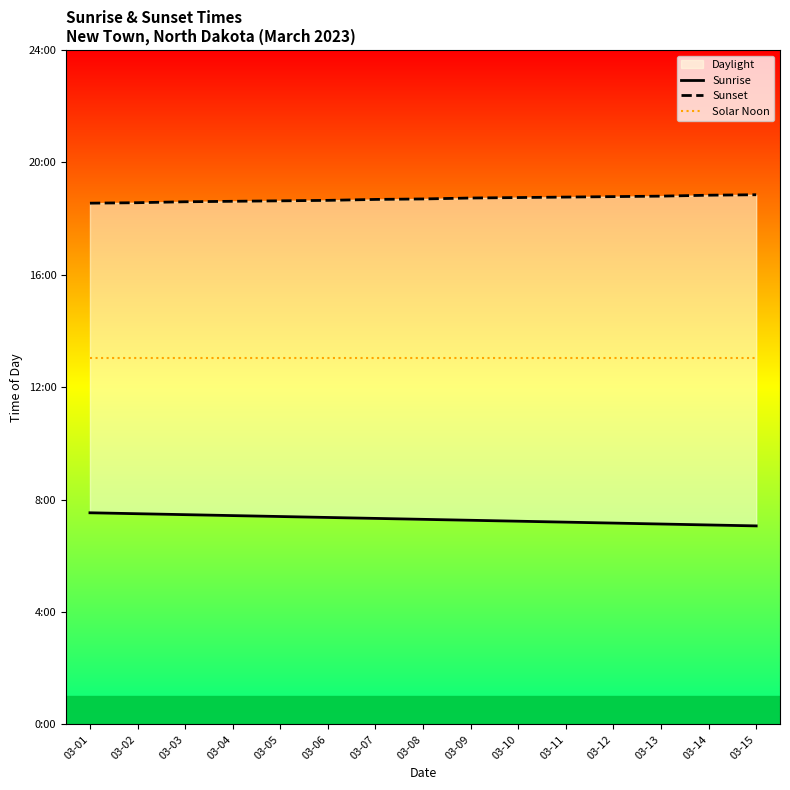

How many lines are shown in the chart?

3